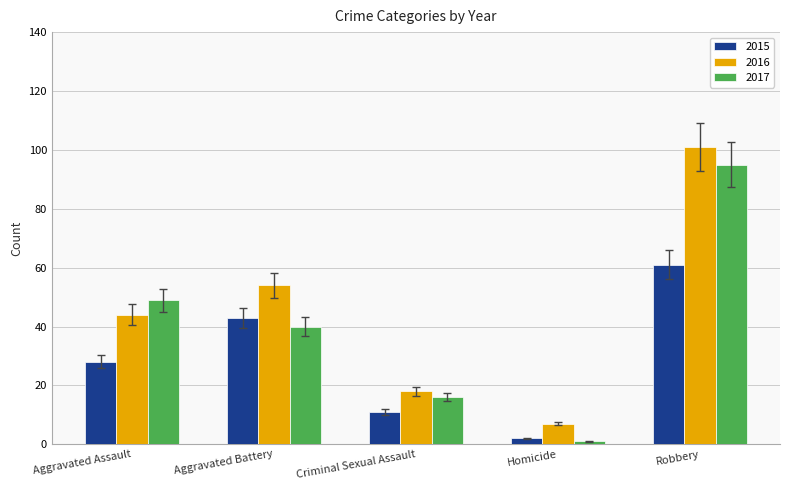

Rank the categories by 2015 value from lowest to highest.

Homicide, Criminal Sexual Assault, Aggravated Assault, Aggravated Battery, Robbery